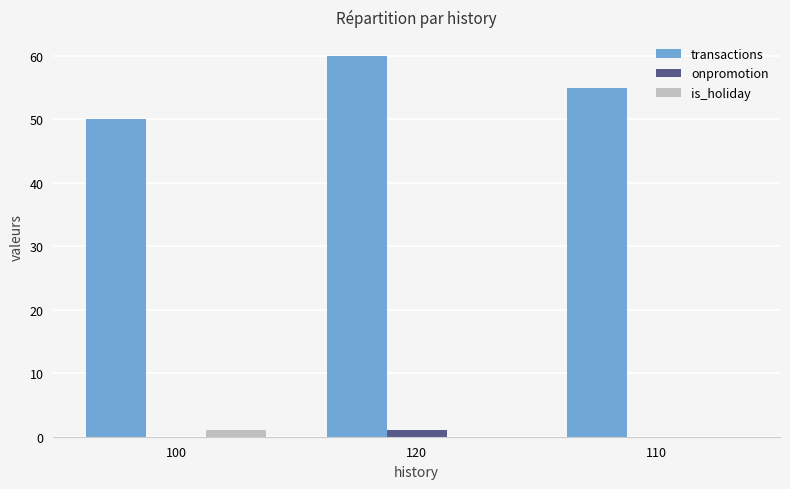

What is the total value across all series at 110?

55